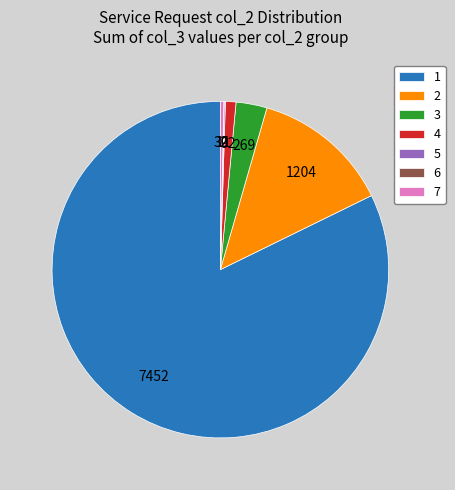

Approximately how many times larger is the value at 1 compared to 3?

27.7